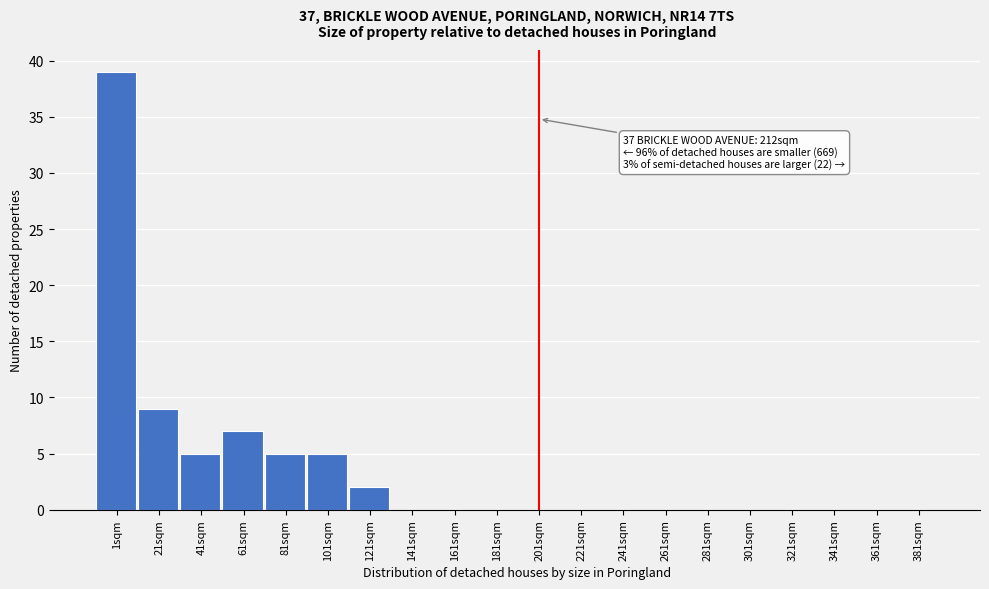

Reading right to left, list all the values displayed in this chart.

381sqm=0	361sqm=0	341sqm=0	321sqm=0	301sqm=0	281sqm=0	261sqm=0	241sqm=0	221sqm=0	201sqm=0	181sqm=0	161sqm=0	141sqm=0	121sqm=2	101sqm=5	81sqm=5	61sqm=7	41sqm=5	21sqm=9	1sqm=39